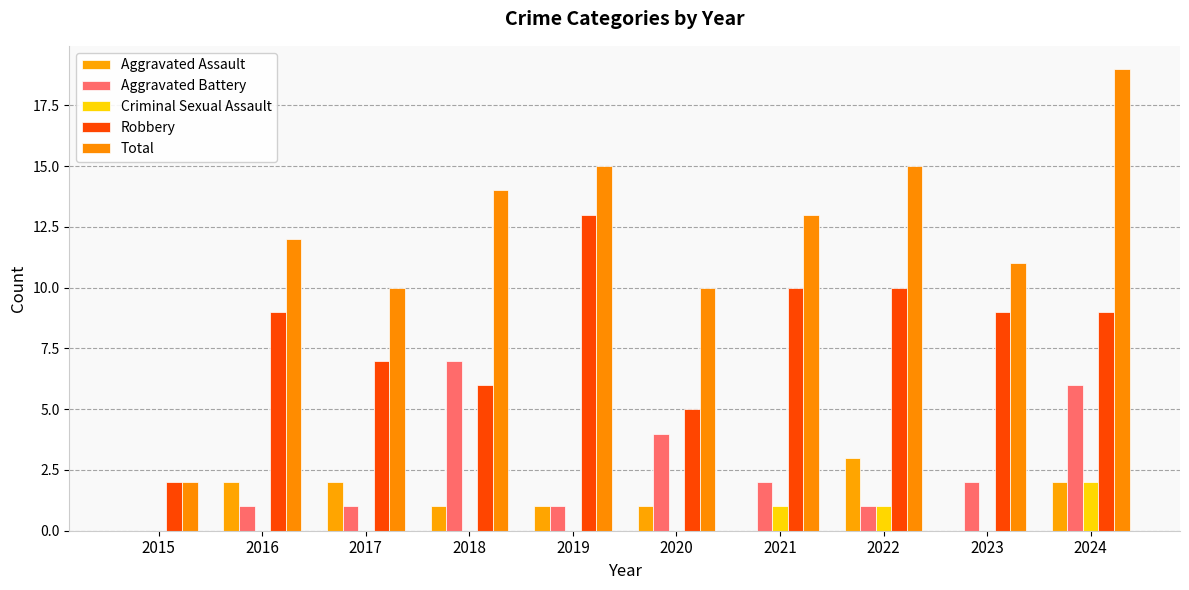

What are all the series names shown in the legend?

Aggravated Assault, Aggravated Battery, Criminal Sexual Assault, Robbery, Total